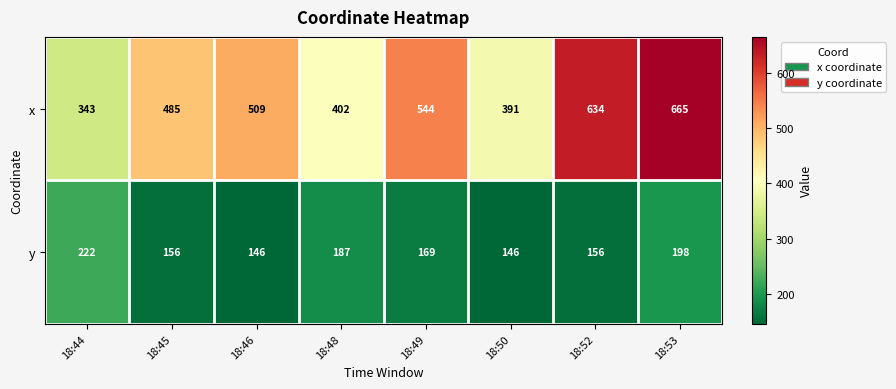

Rank the series by their maximum value, from lowest to highest.

y, x